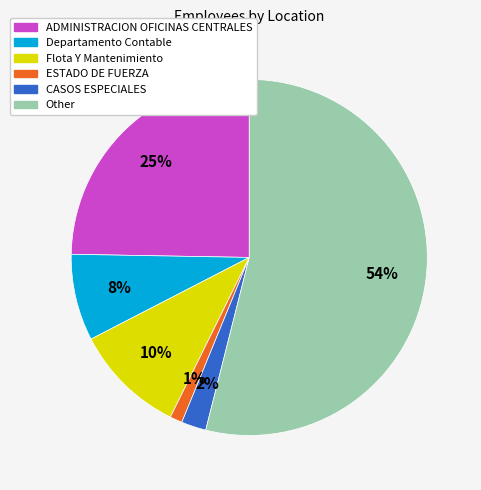

How many slices are in this pie chart?

6